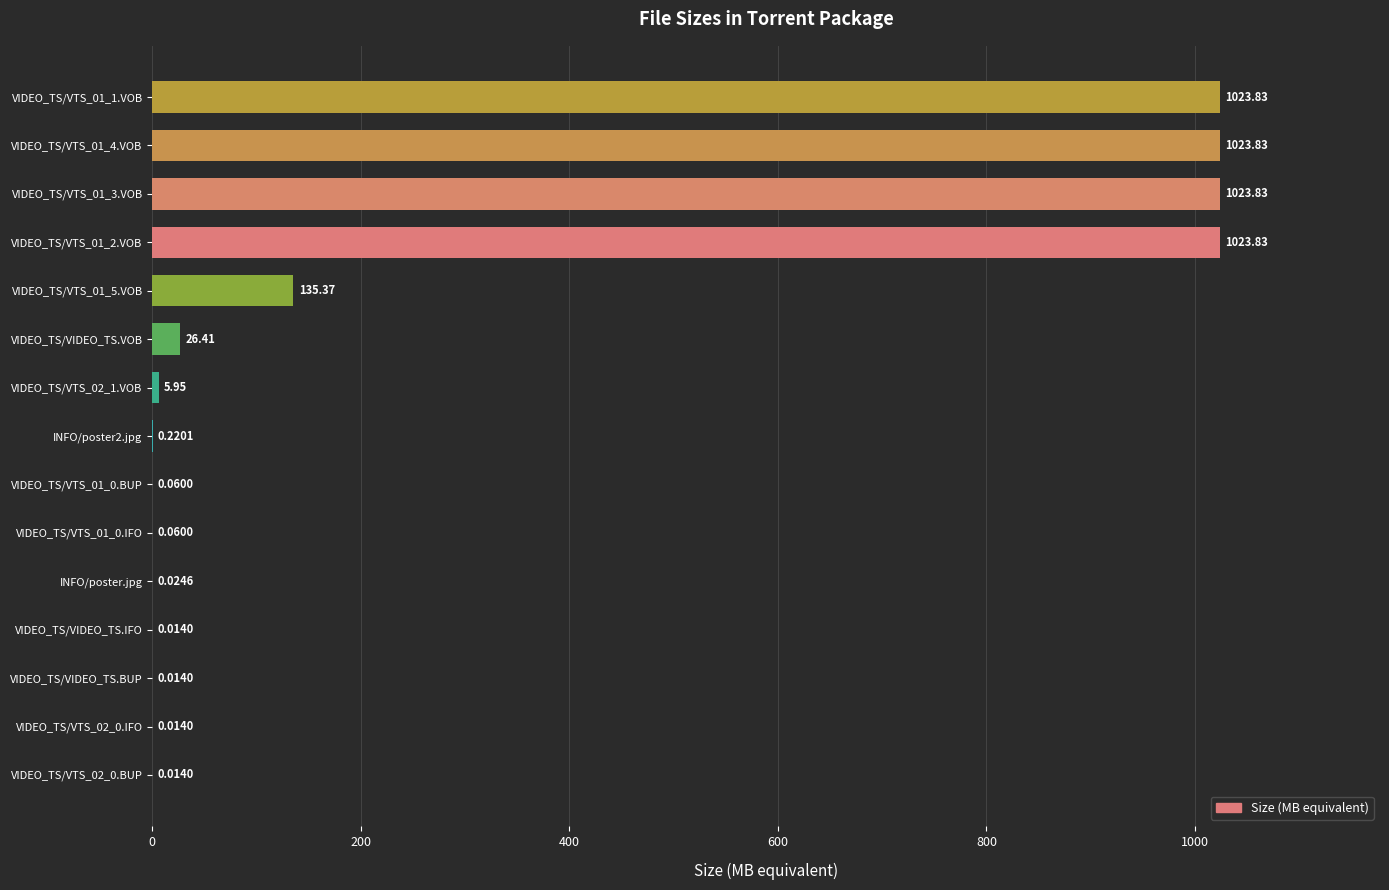

What is the sum of all values?

4263.5